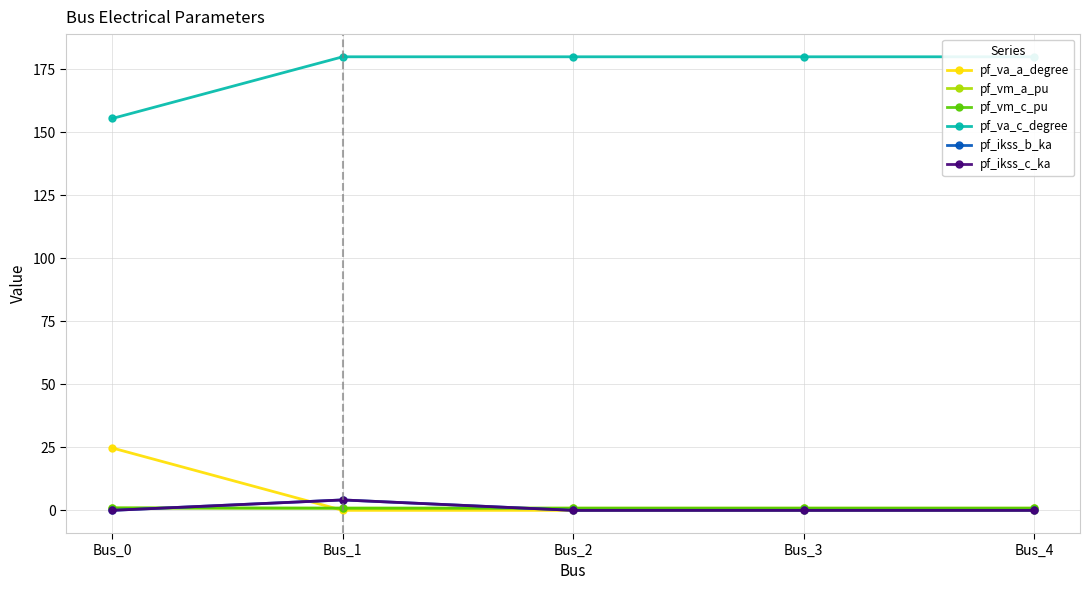

At how many categories does at least one series exceed 141?

5